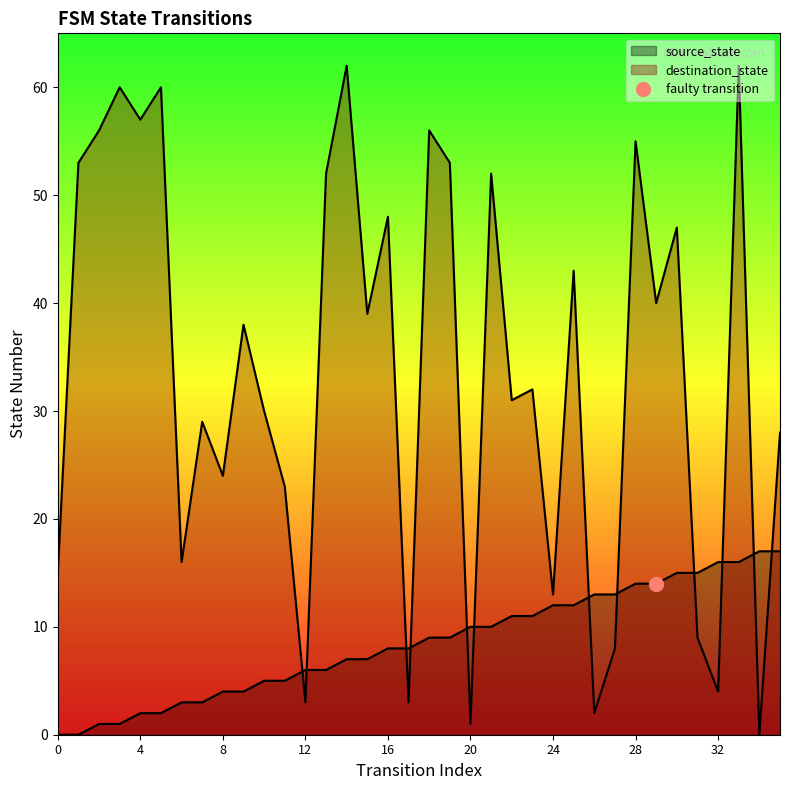

Count the number of categories in the chart.

36